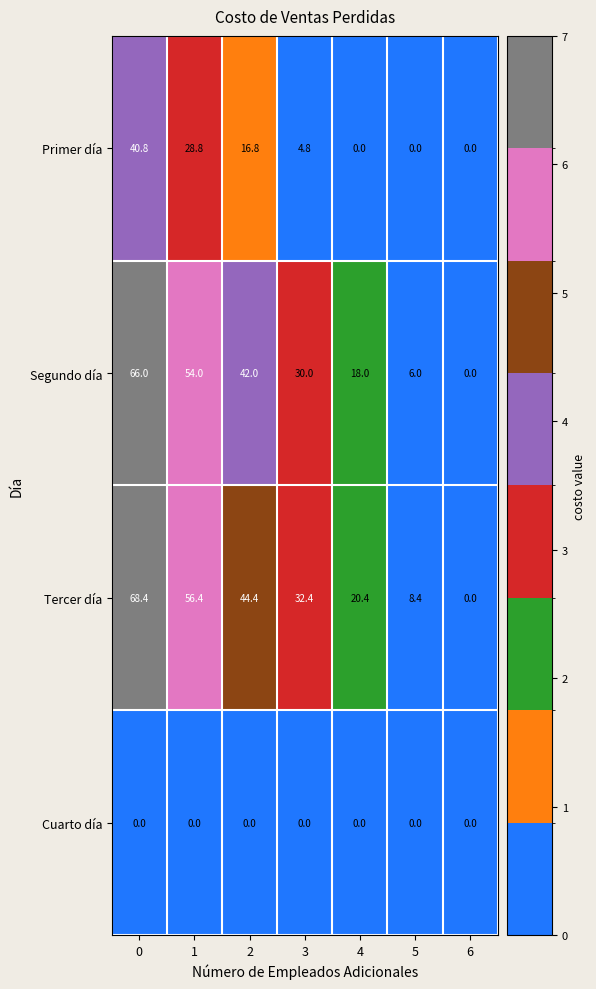

What is the greatest value displayed?

68.4